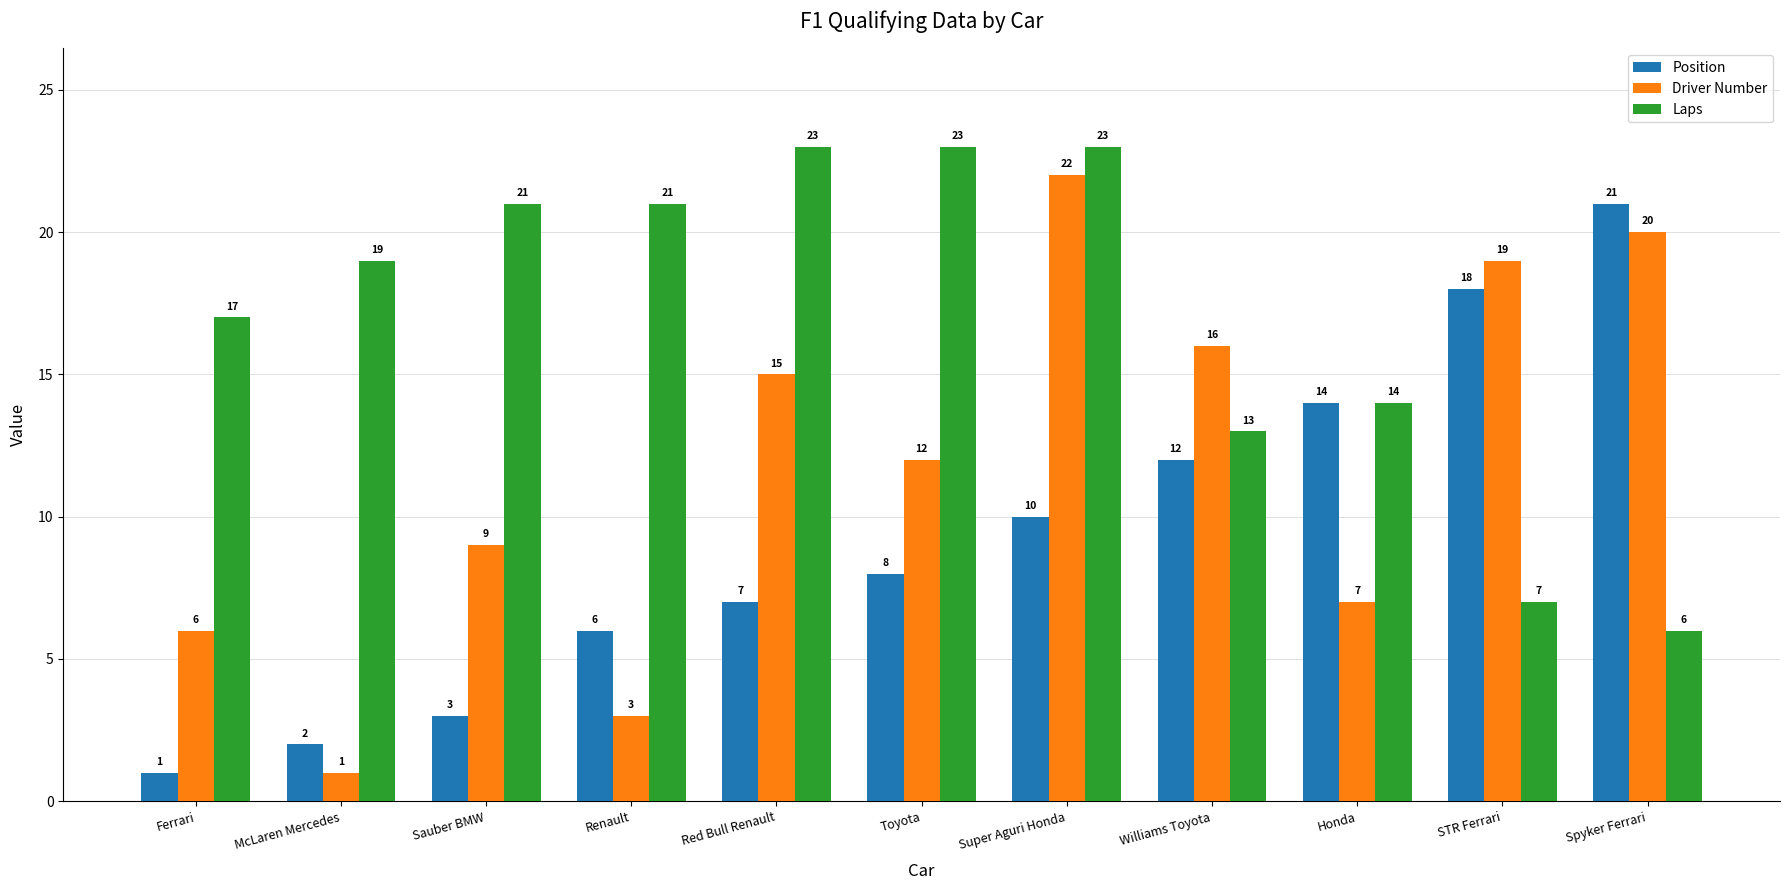

What is the greatest value displayed?

23